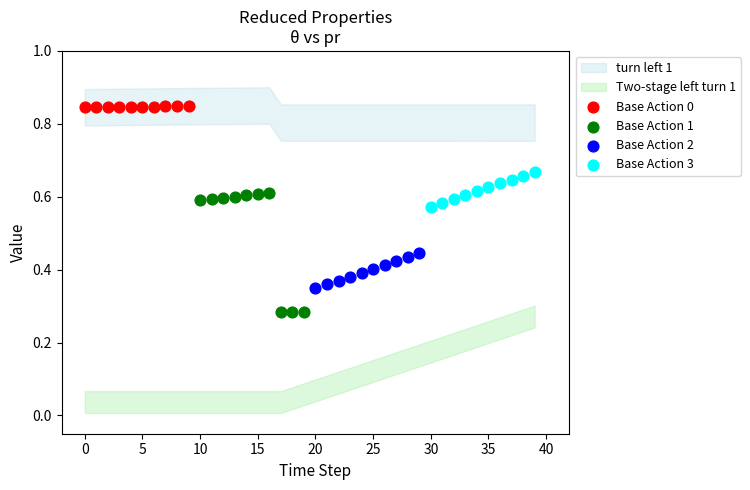

Which series contains the lowest Y value?

Base Action 1